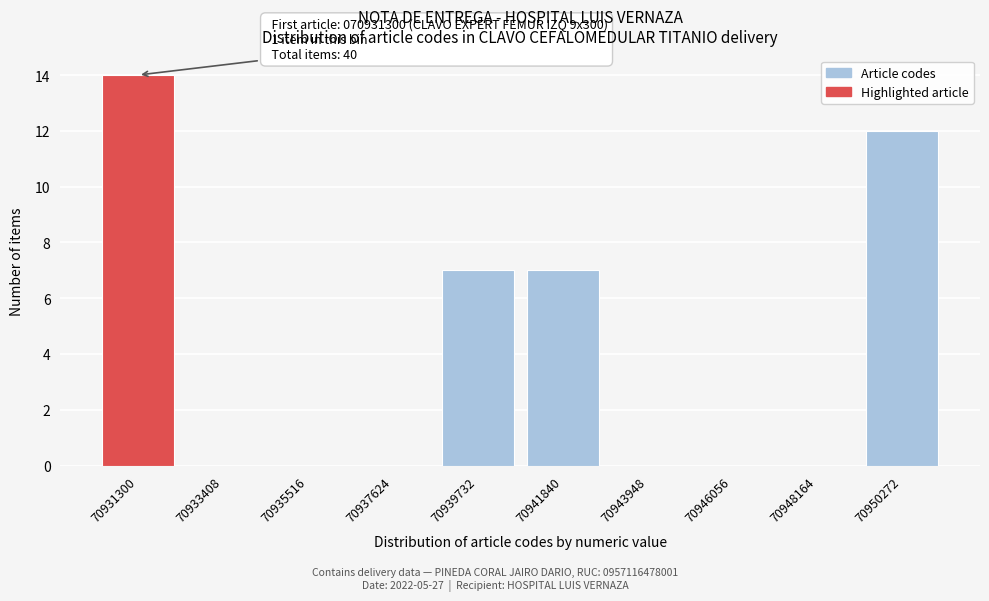

Reading left to right, list all the values displayed in this chart.

70931300=14	70933408=0	70935516=0	70937624=0	70939732=7	70941840=7	70943948=0	70946056=0	70948164=0	70950272=12